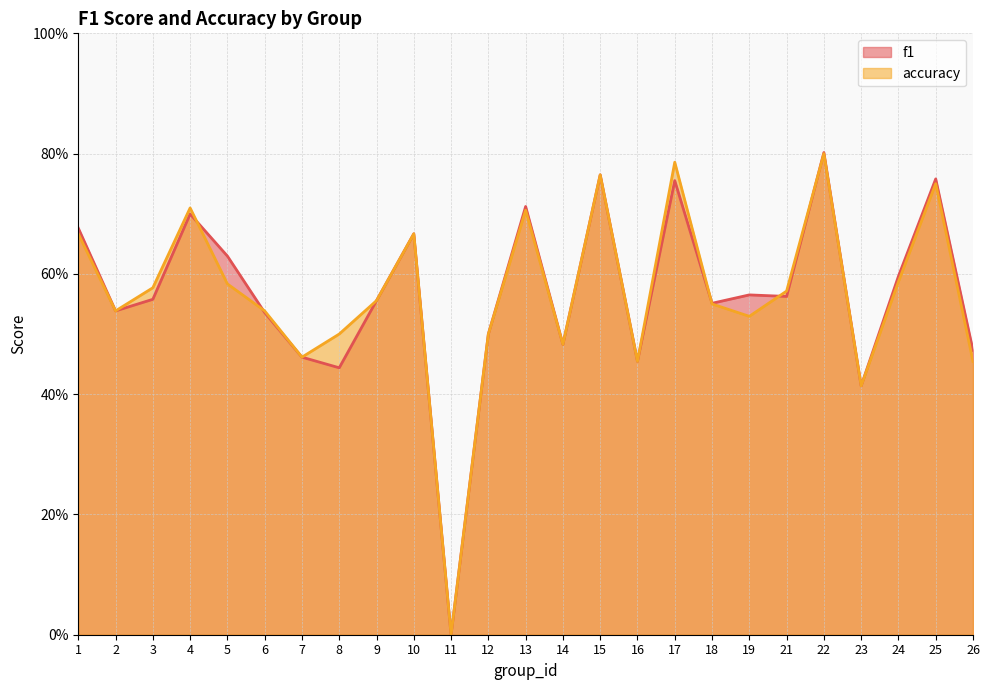

What is the difference between the accuracy values at 18 and 15?

0.2